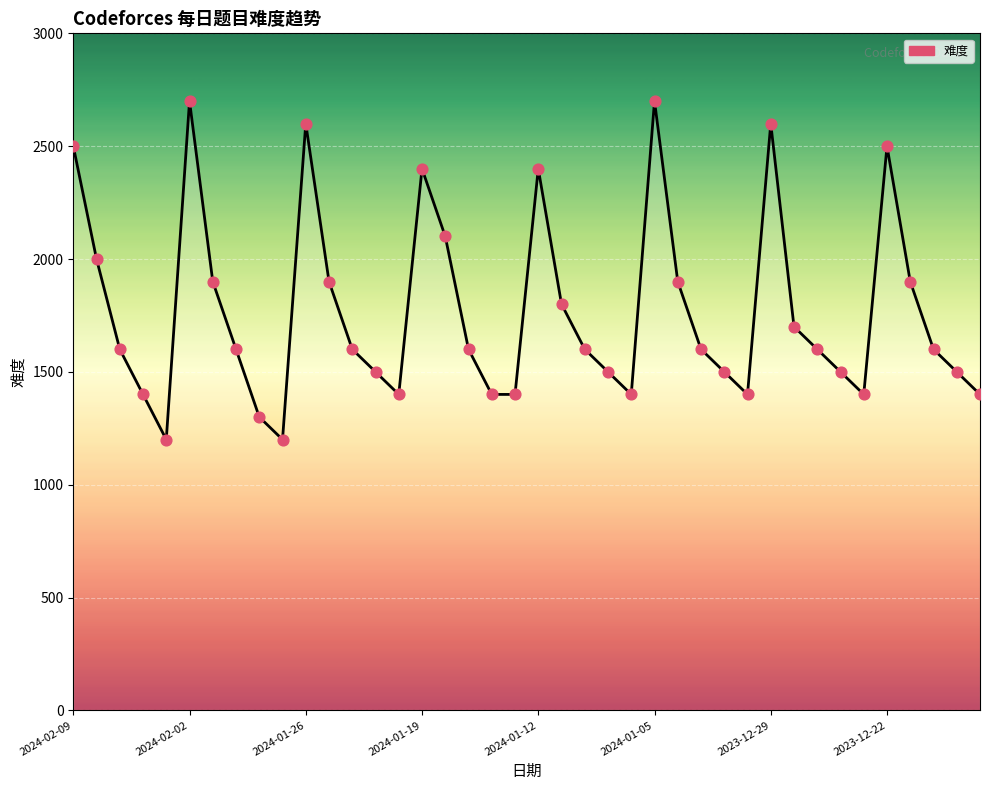

What is the greatest value displayed?

2700